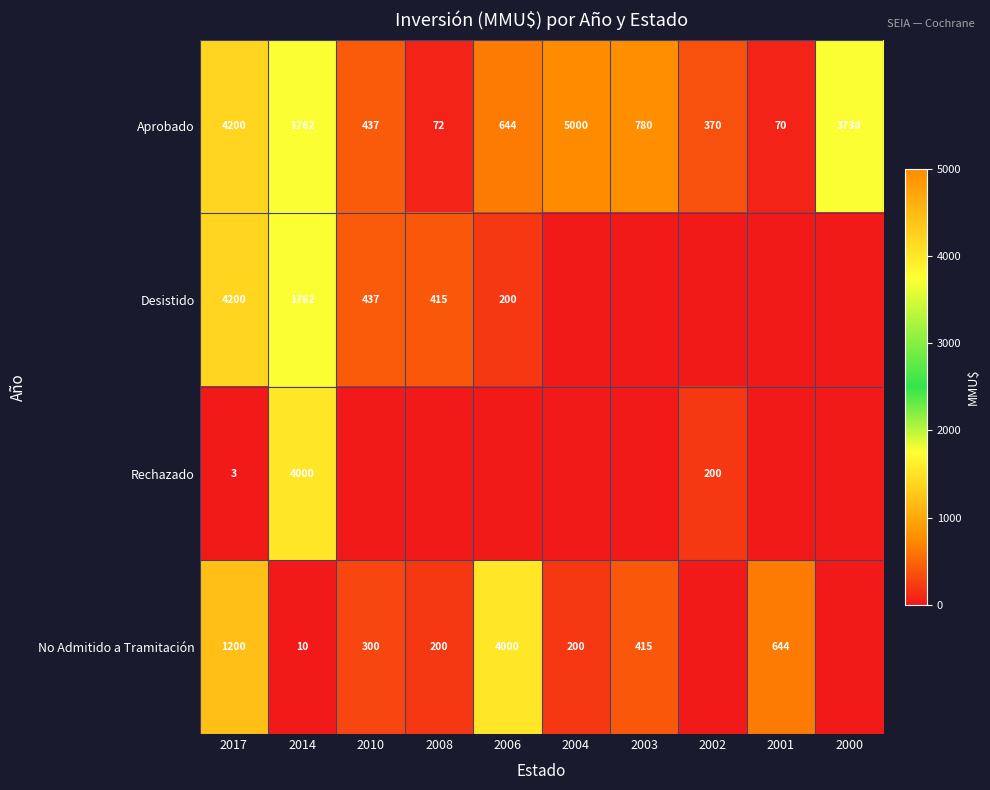

Between 2000 and 2004, which is larger?

2004